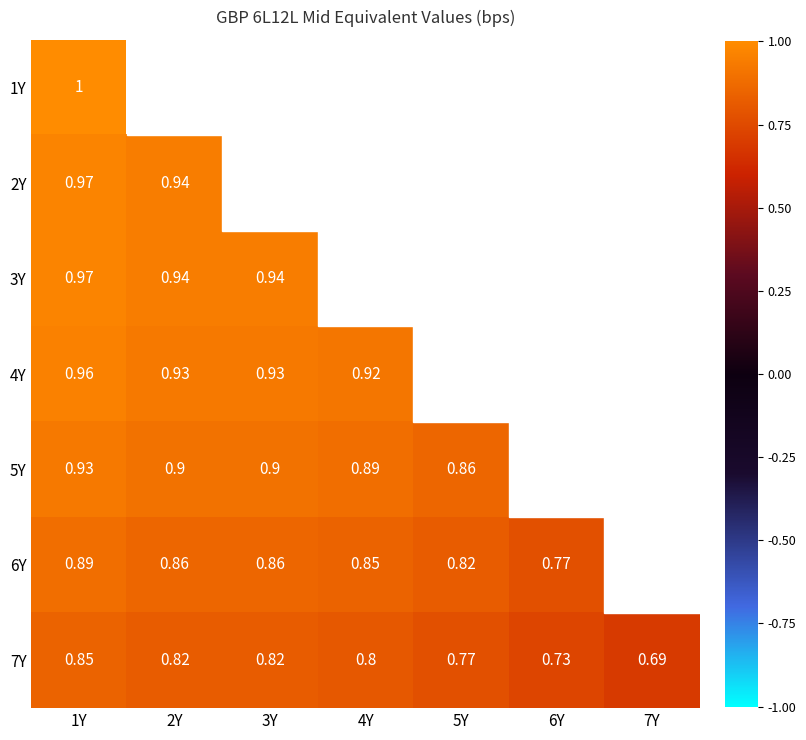

List the labels in order of 4Y value, smallest first.

4Y, 5Y, 6Y, 7Y, 2Y, 3Y, 1Y